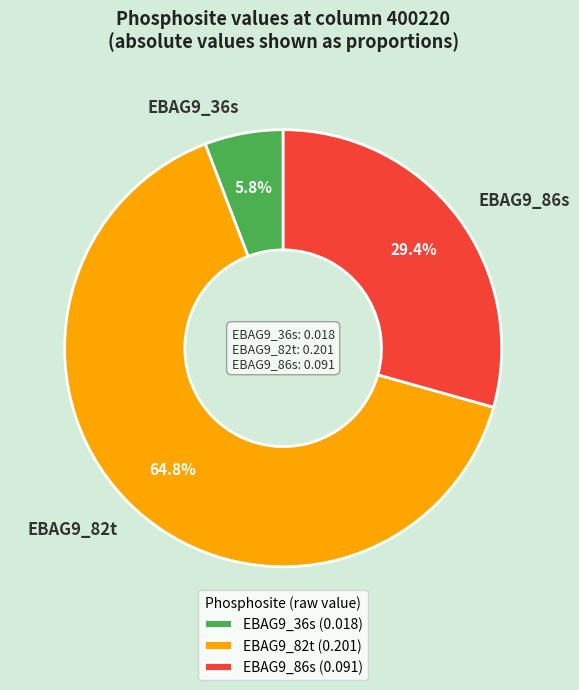

Between EBAG9_82t and EBAG9_36s, which is larger?

EBAG9_82t